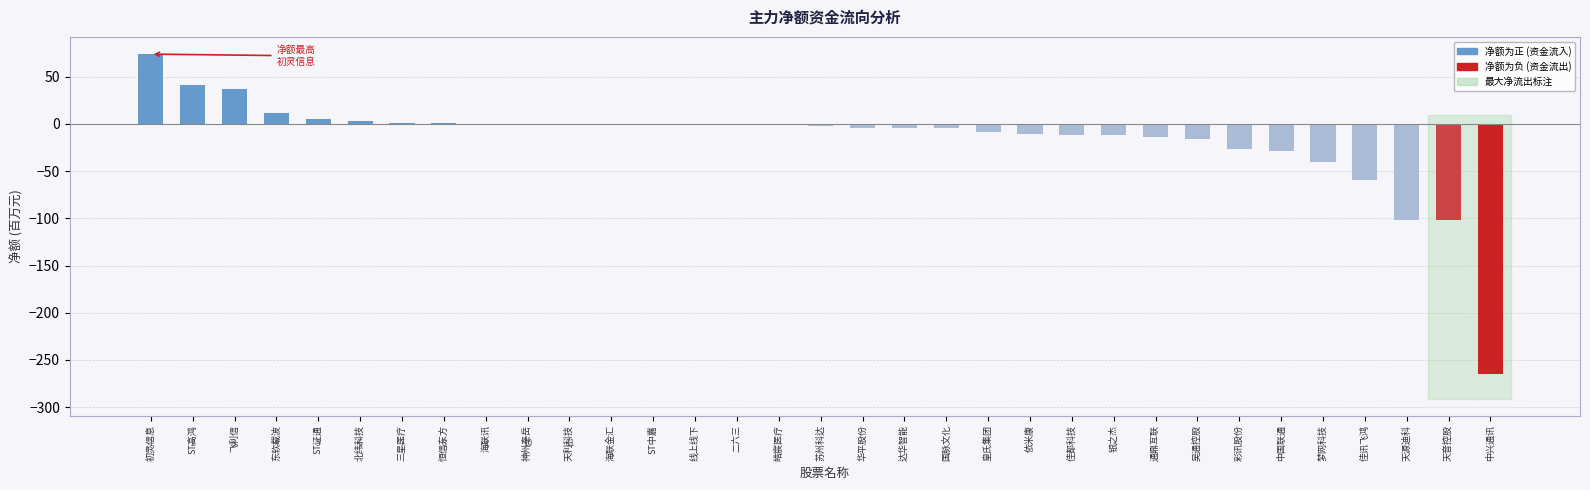

Are the bars grouped side by side (vs. stacked)?

No